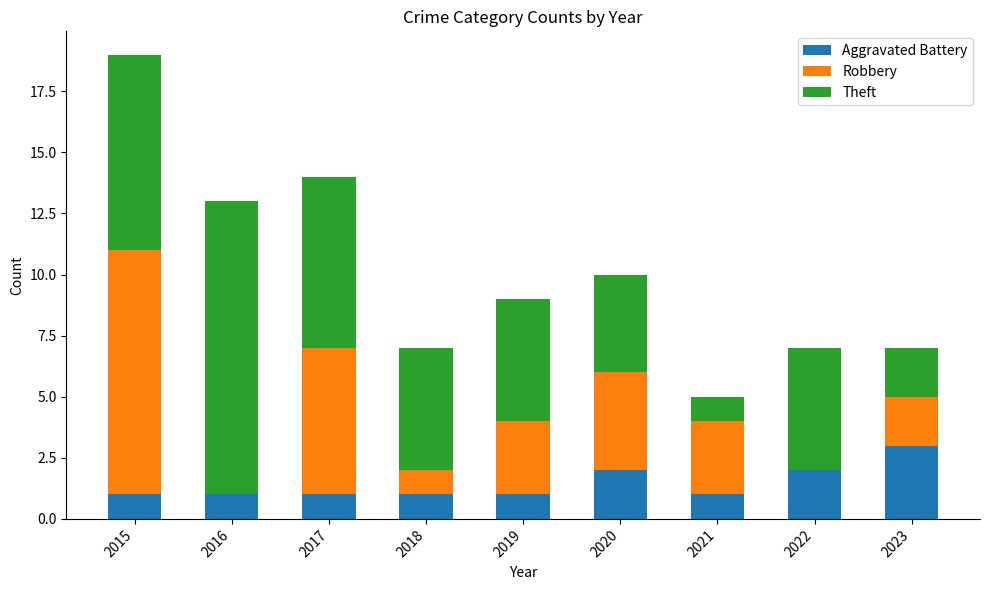

Reading left to right, list the values for the Aggravated Battery series.

2015=1	2016=1	2017=1	2018=1	2019=1	2020=2	2021=1	2022=2	2023=3